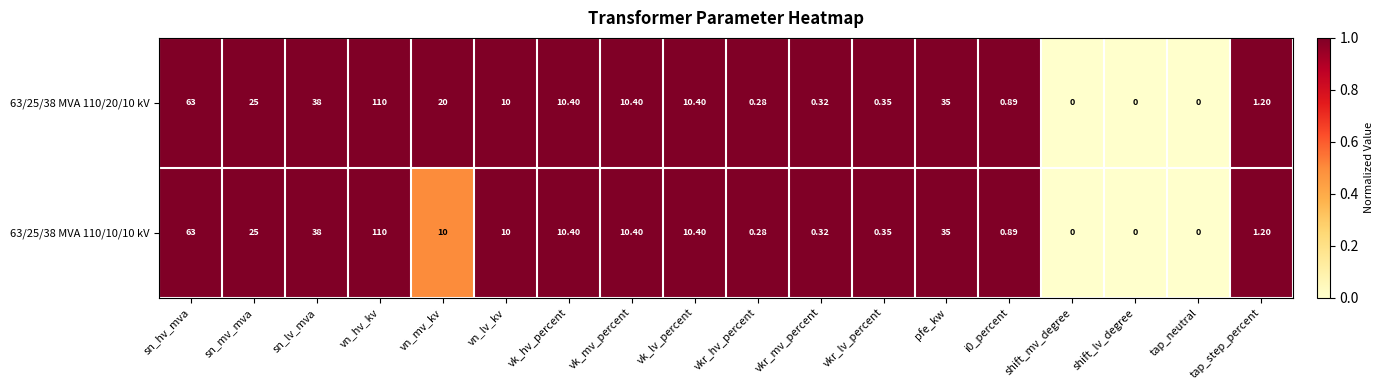

At which label is 63/25/38 MVA 110/10/10 kV closest to 55?

sn_hv_mva